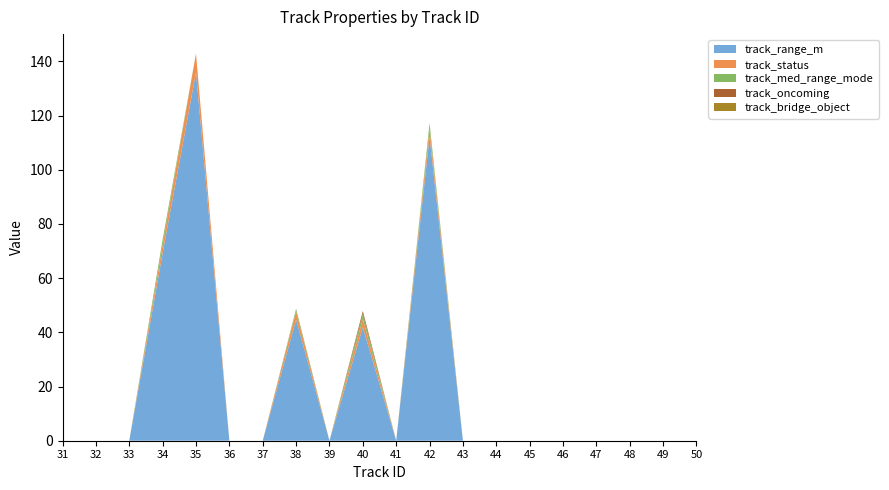

Reading right to left, extract all data points from this chart.

track_range_m: 50=0.0	49=0.0	48=0.0	47=0.0	46=0.0	45=0.0	44=0.0	43=0.0	42=112.2	41=0.0	40=41.9	39=0.0	38=44.7	37=0.0	36=0.0	35=135.9	34=69.2	33=0.0	32=0.0	31=0.0
track_status: 50=0.0	49=0.0	48=0.0	47=0.0	46=0.0	45=0.0	44=0.0	43=0.0	42=3.0	41=0.0	40=3.0	39=0.0	38=3.0	37=0.0	36=0.0	35=7.0	34=3.0	33=0.0	32=0.0	31=0.0
track_med_range_mode: 50=0.0	49=0.0	48=0.0	47=0.0	46=0.0	45=0.0	44=0.0	43=0.0	42=2.0	41=0.0	40=2.0	39=0.0	38=1.0	37=0.0	36=0.0	35=0.0	34=2.0	33=0.0	32=0.0	31=0.0
track_oncoming: 50=0.0	49=0.0	48=0.0	47=0.0	46=0.0	45=0.0	44=0.0	43=0.0	42=0.0	41=0.0	40=1.0	39=0.0	38=0.0	37=0.0	36=0.0	35=0.0	34=0.0	33=0.0	32=0.0	31=0.0
track_bridge_object: 50=0.0	49=0.0	48=0.0	47=0.0	46=0.0	45=0.0	44=0.0	43=0.0	42=0.0	41=0.0	40=0.0	39=0.0	38=0.0	37=0.0	36=0.0	35=0.0	34=0.0	33=0.0	32=0.0	31=0.0